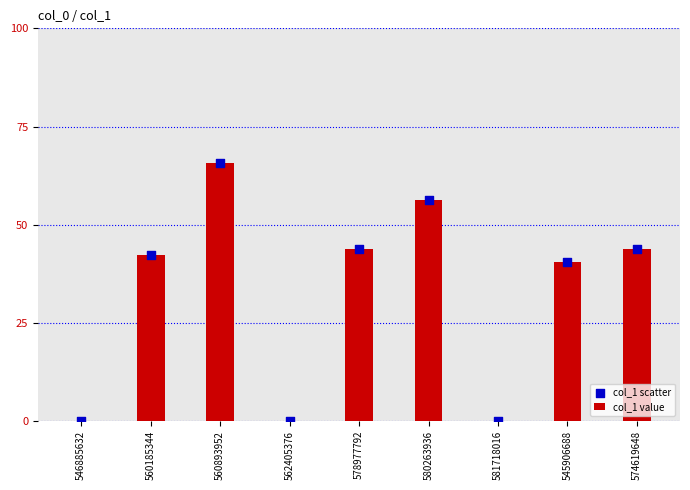

Which series has the widest spread of Y values?

col_1 value